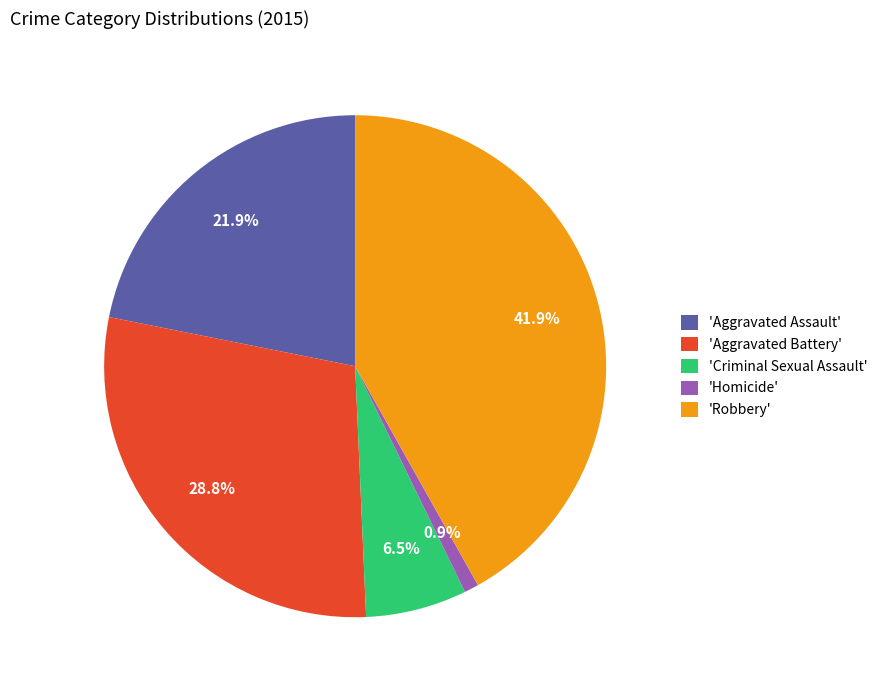

Which category has the smallest portion of the pie?

'Homicide'